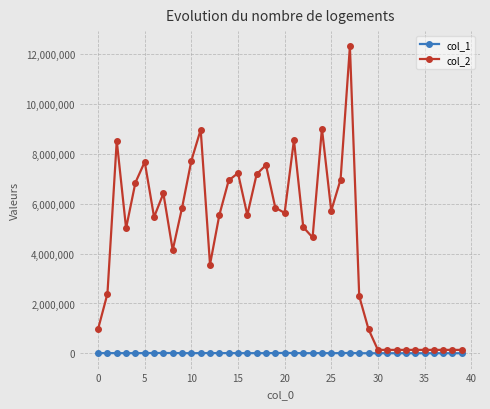

What is the smallest value displayed?

2450